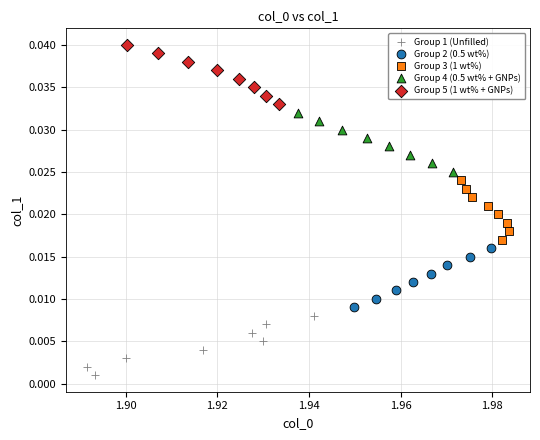

Which series contains the highest Y value?

Group 5 (1 wt% + GNPs)